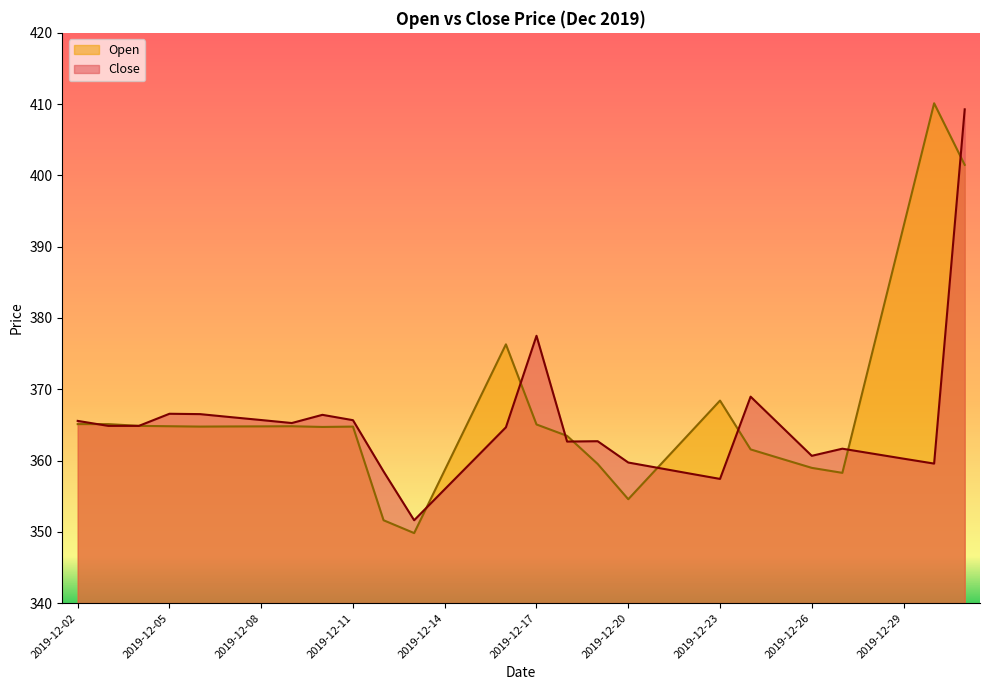

What is the minimum value shown in the chart?

349.8